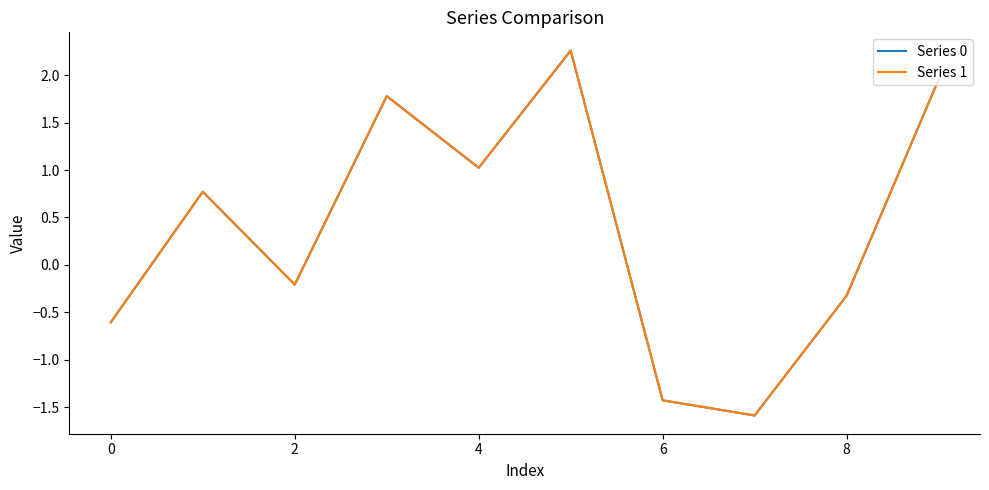

What is the smallest value displayed?

-1.6